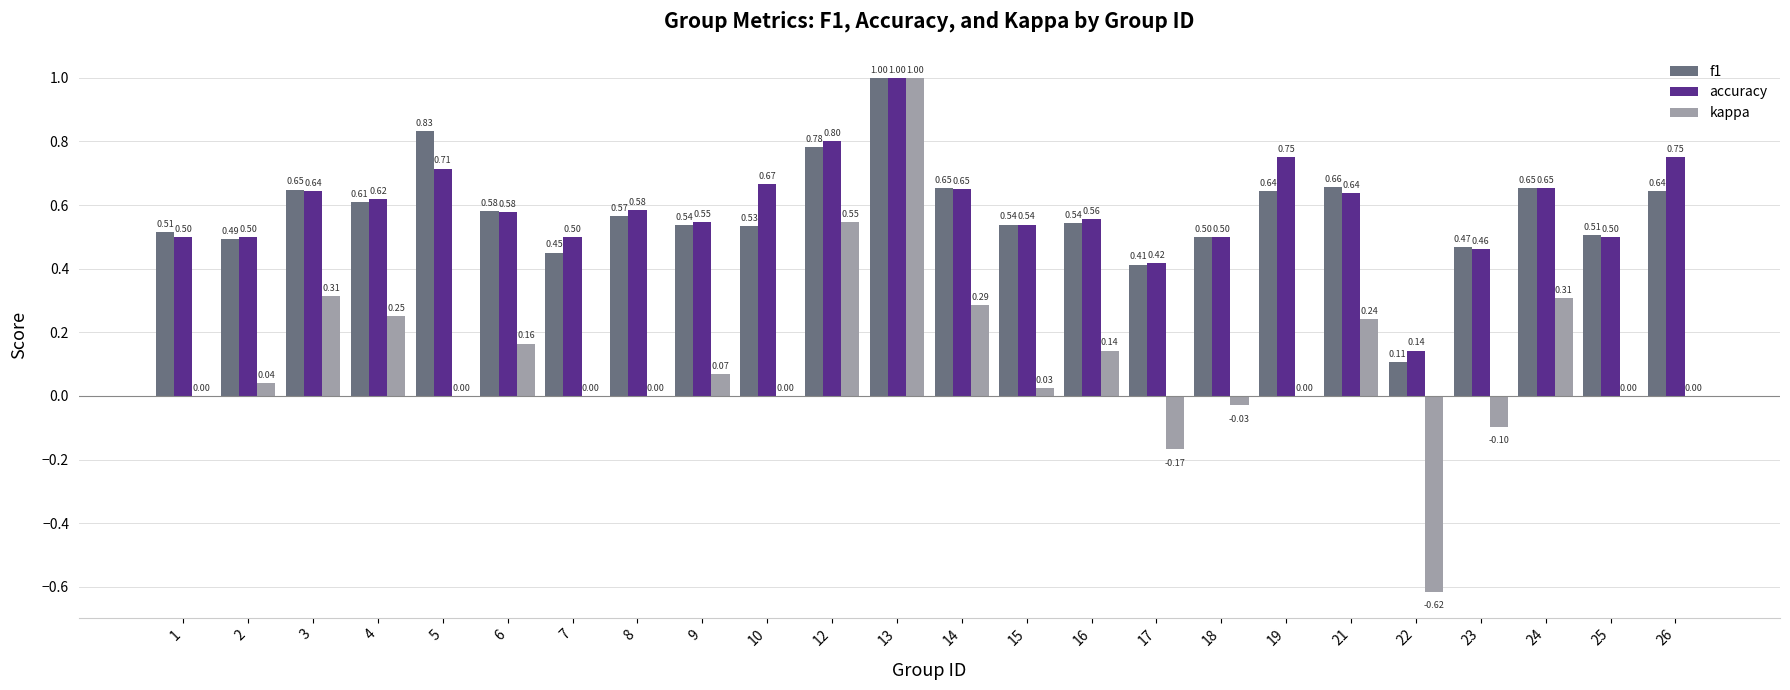

Where is accuracy nearest to the value 0?

22